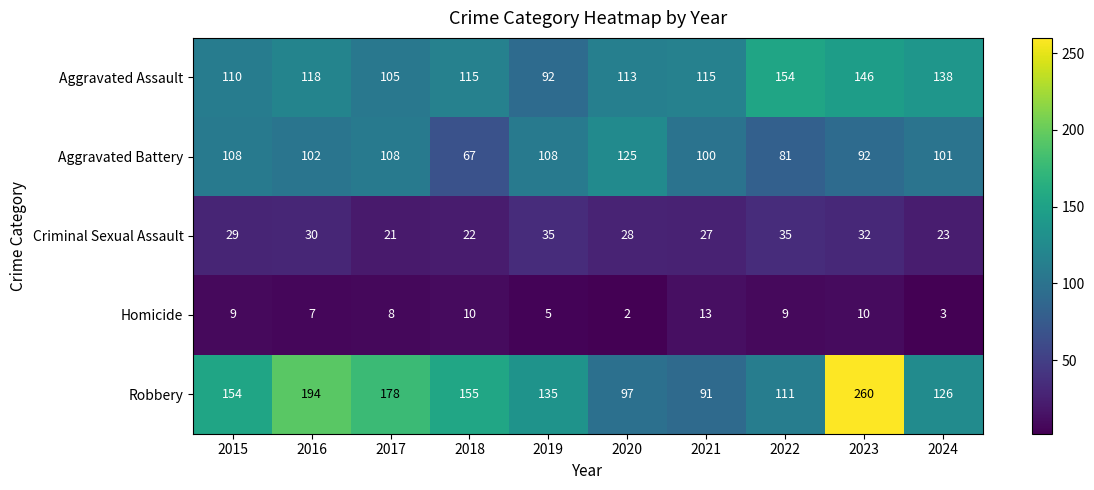

Between 2016 and 2024, which series saw the biggest shift?

Robbery